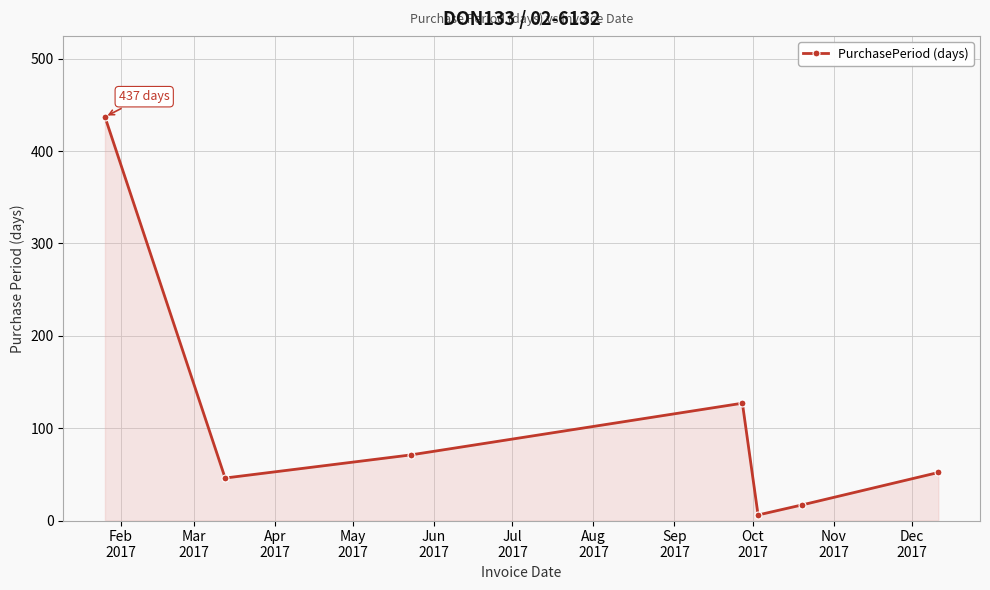

What is the greatest value displayed?

437